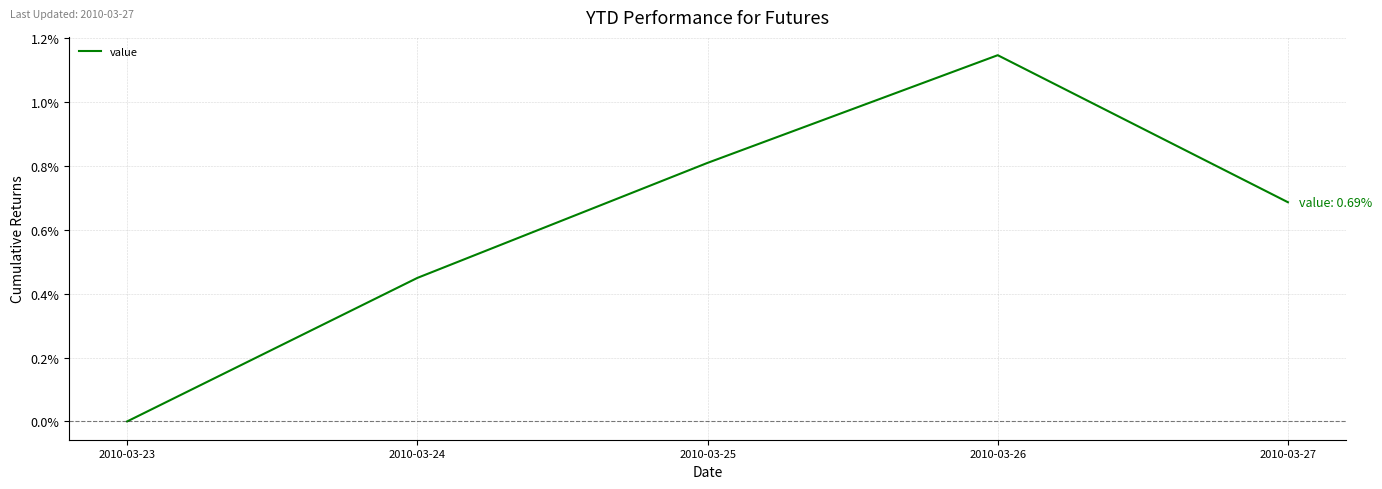

How many interior local peaks (higher than both neighbors) does the data have?

1